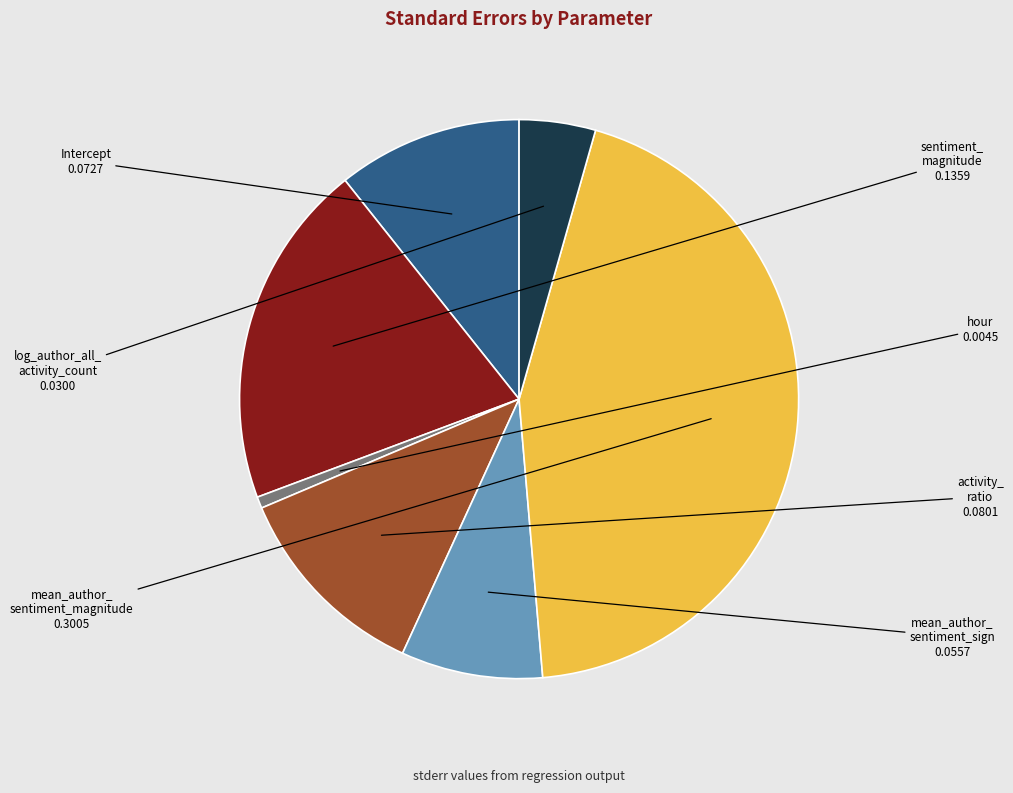

Is there a majority slice in this chart?

No